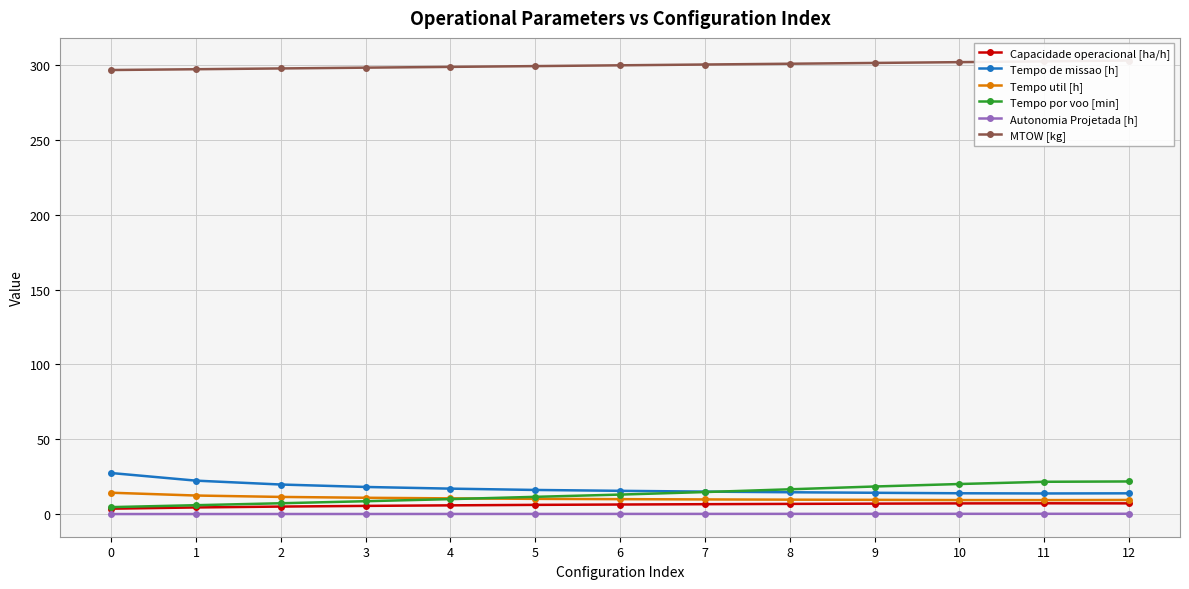

At 5, list the series in order from smallest to largest.

Autonomia Projetada [h], Capacidade operacional [ha/h], Tempo util [h], Tempo por voo [min], Tempo de missao [h], MTOW [kg]